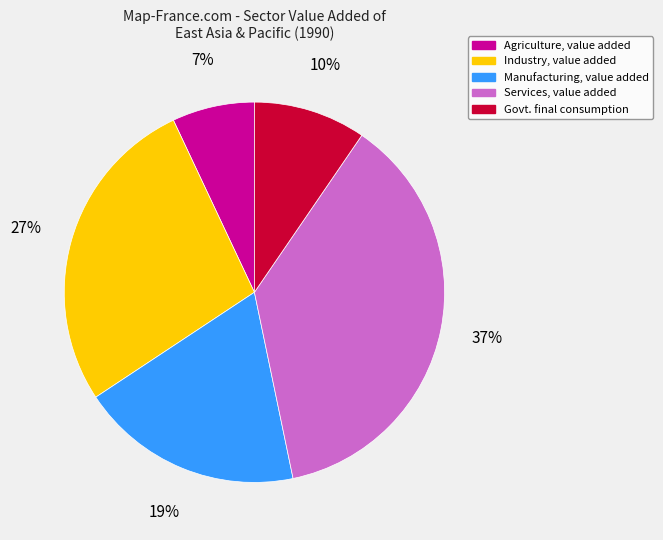

How many slices are in this pie chart?

5